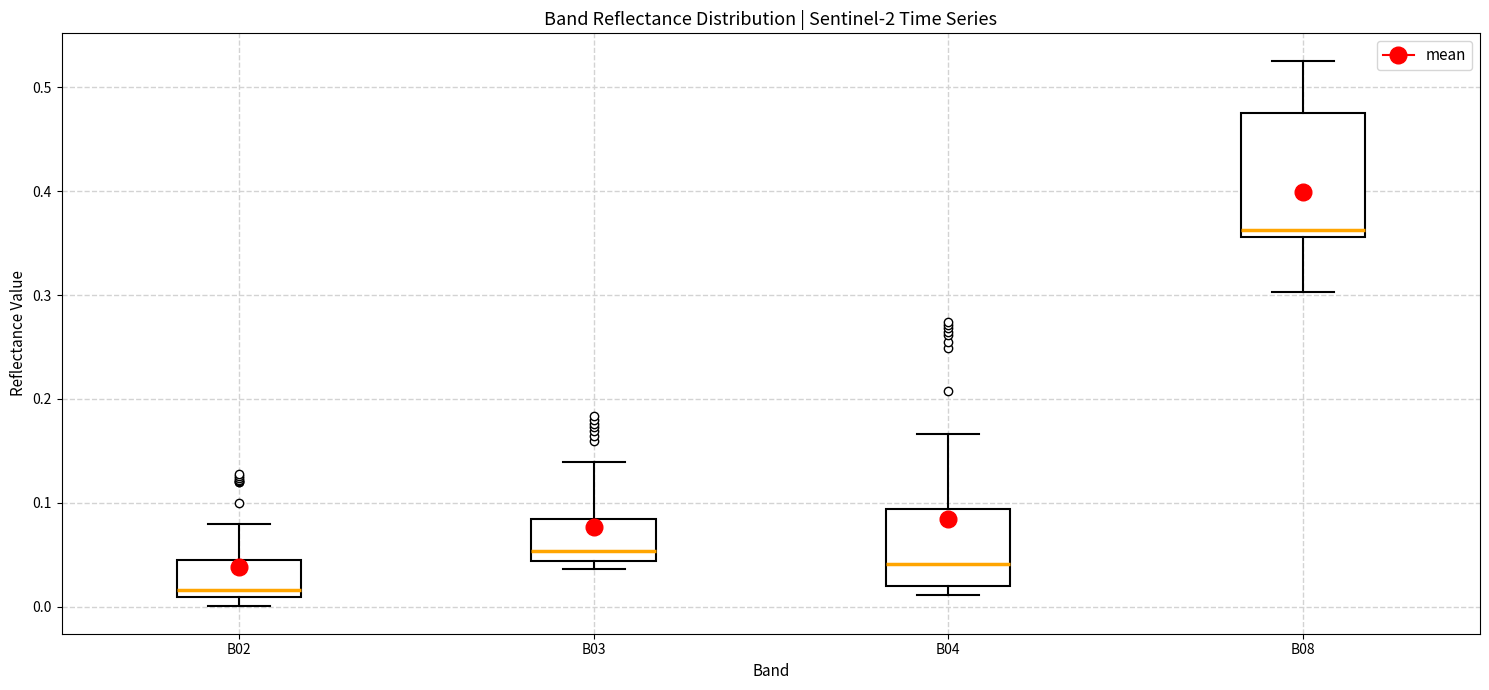

Reading left to right, read every box against the y-axis: the position of its median line, the range the box covers, and the ends of its whiskers. The values are not printed on the chart, so give them approximately, as read against the axis.

B02: median 0.02, box 0.01 to 0.04, whiskers 0.00 to 0.08
B03: median 0.05, box 0.04 to 0.08, whiskers 0.04 (just below the box's lower edge) to 0.14
B04: median 0.04, box 0.02 to 0.09, whiskers 0.01 to 0.17
B08: median 0.36 (just above the box's lower edge), box 0.36 to 0.48, whiskers 0.30 to 0.53